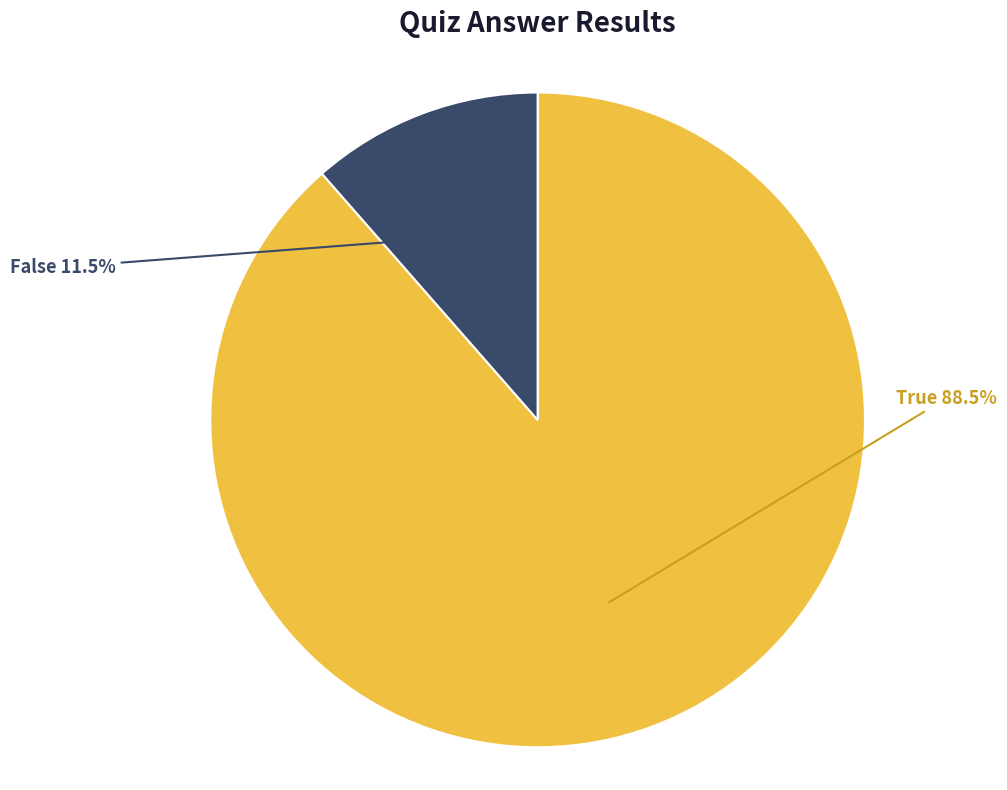

What percentage is NOT represented by False?

88.5%